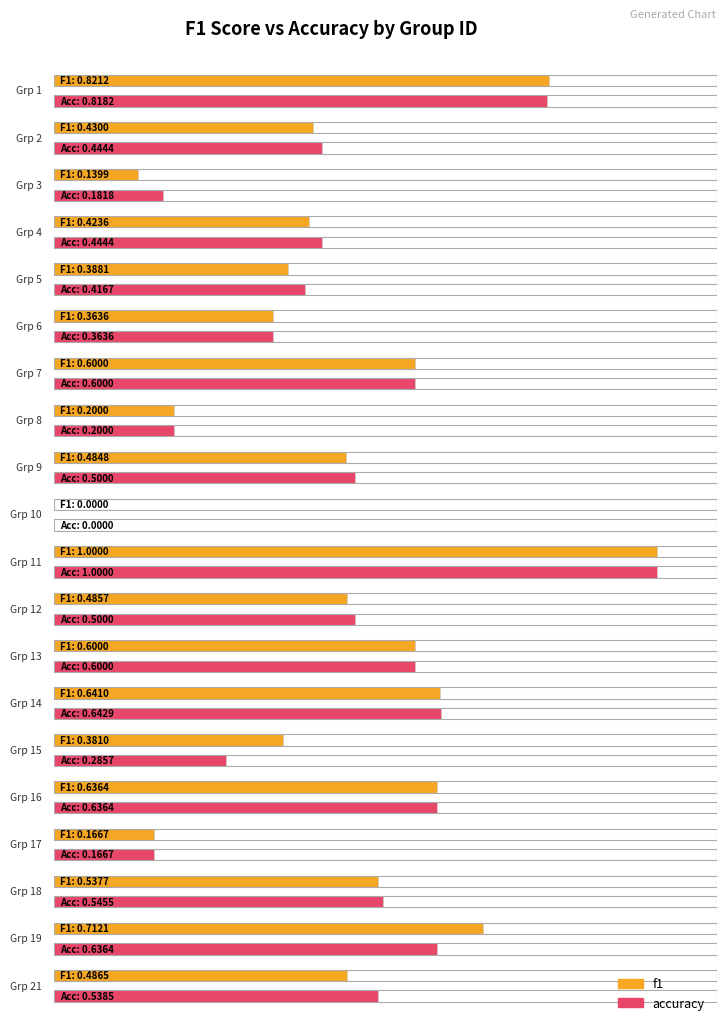

At how many categories does at least one series exceed 0?

19